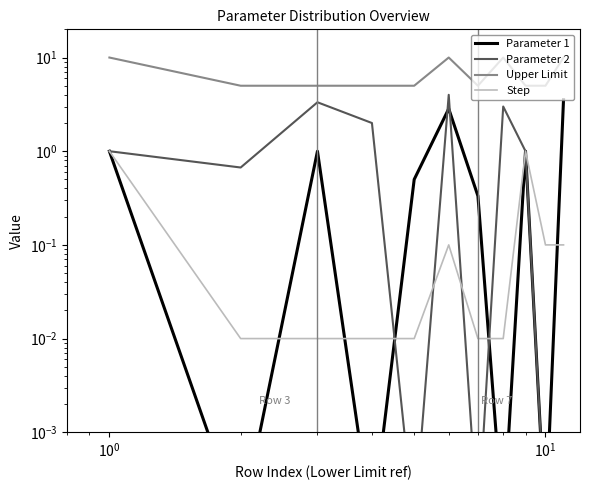

How many distinct data groups are displayed?

4